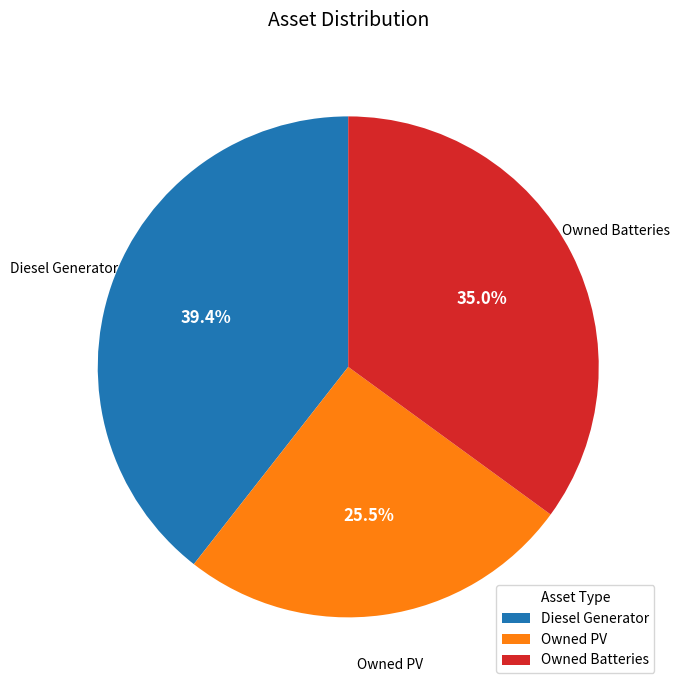

Does Owned Batteries represent more than half of the total?

No